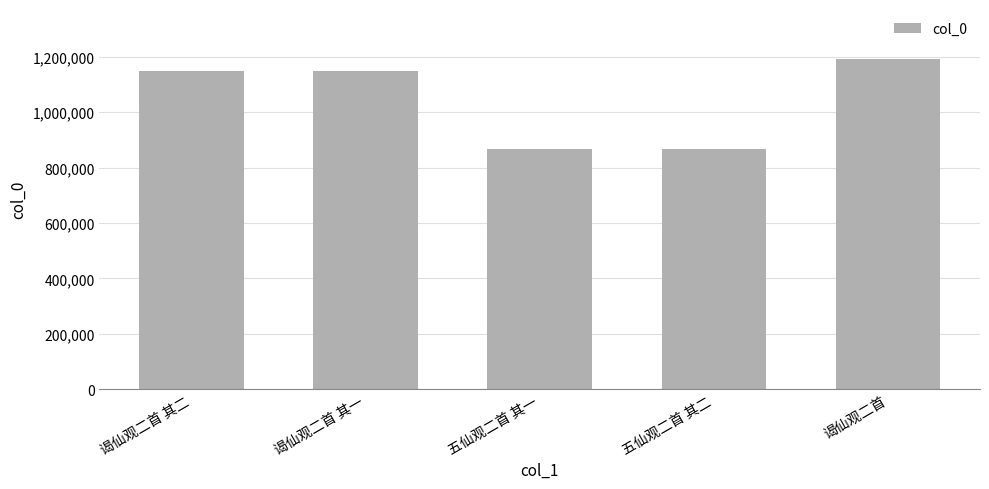

What is the average value?

1044799